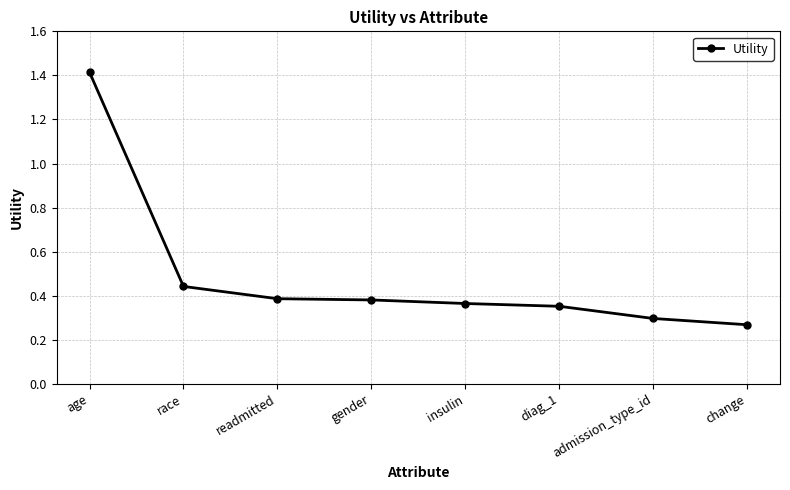

Where is the data nearest to the value 0?

change